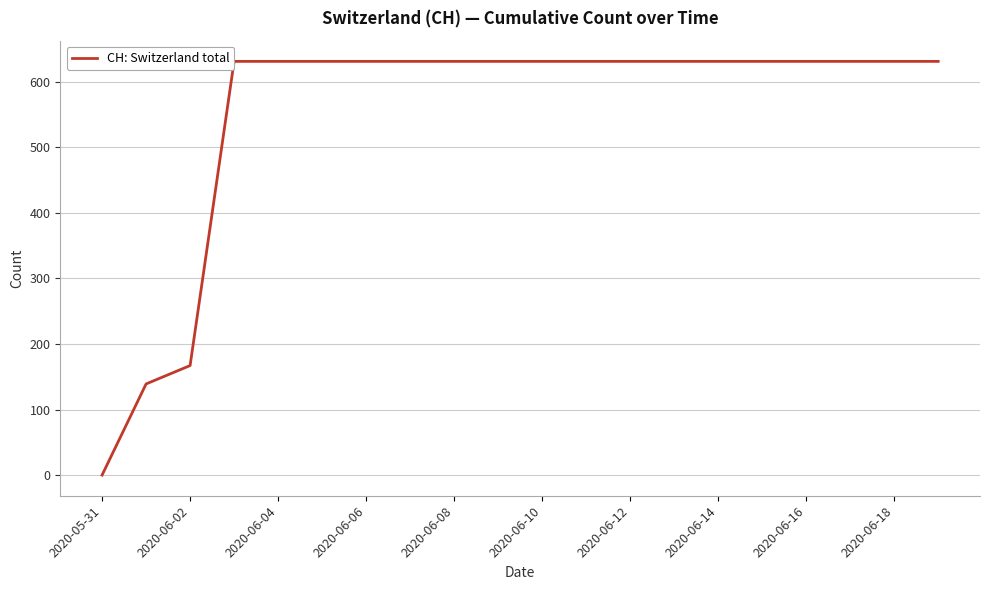

Is this an area chart (filled region under the line)?

No